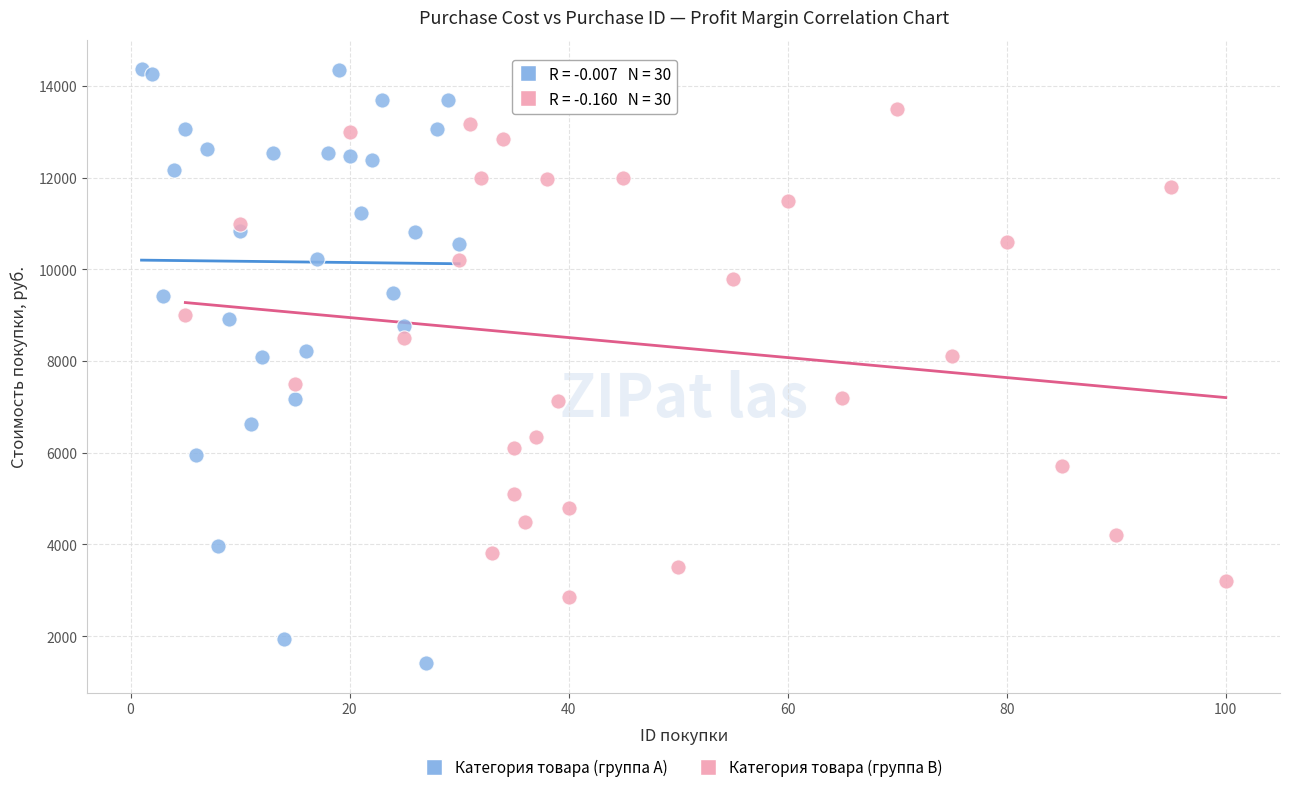

What are all the series names shown in the legend?

Категория товара (группа A), Категория товара (группа B)